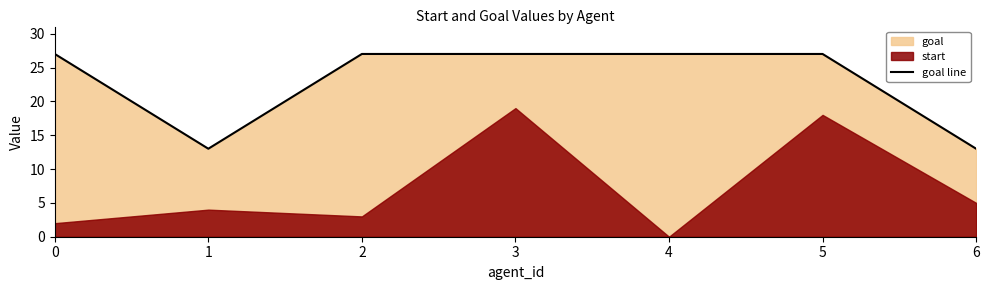

The goal line series shows 27 at 5. True or false?

True